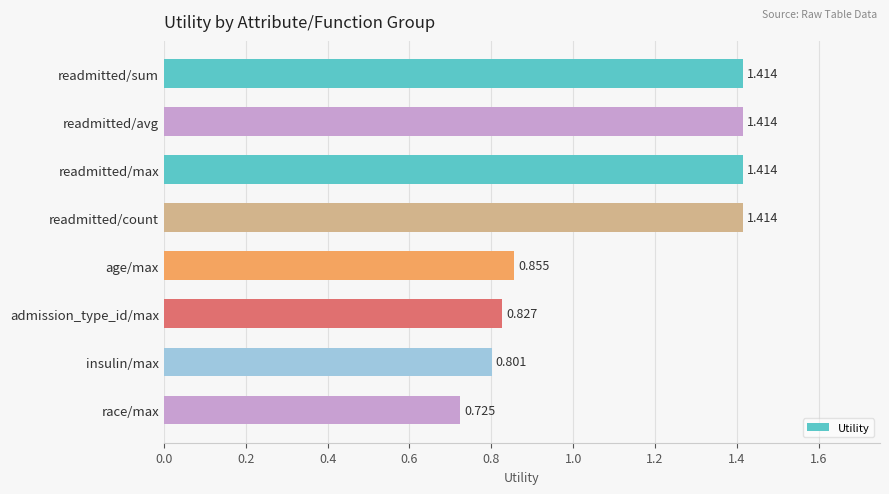

How many bars are there in total?

8